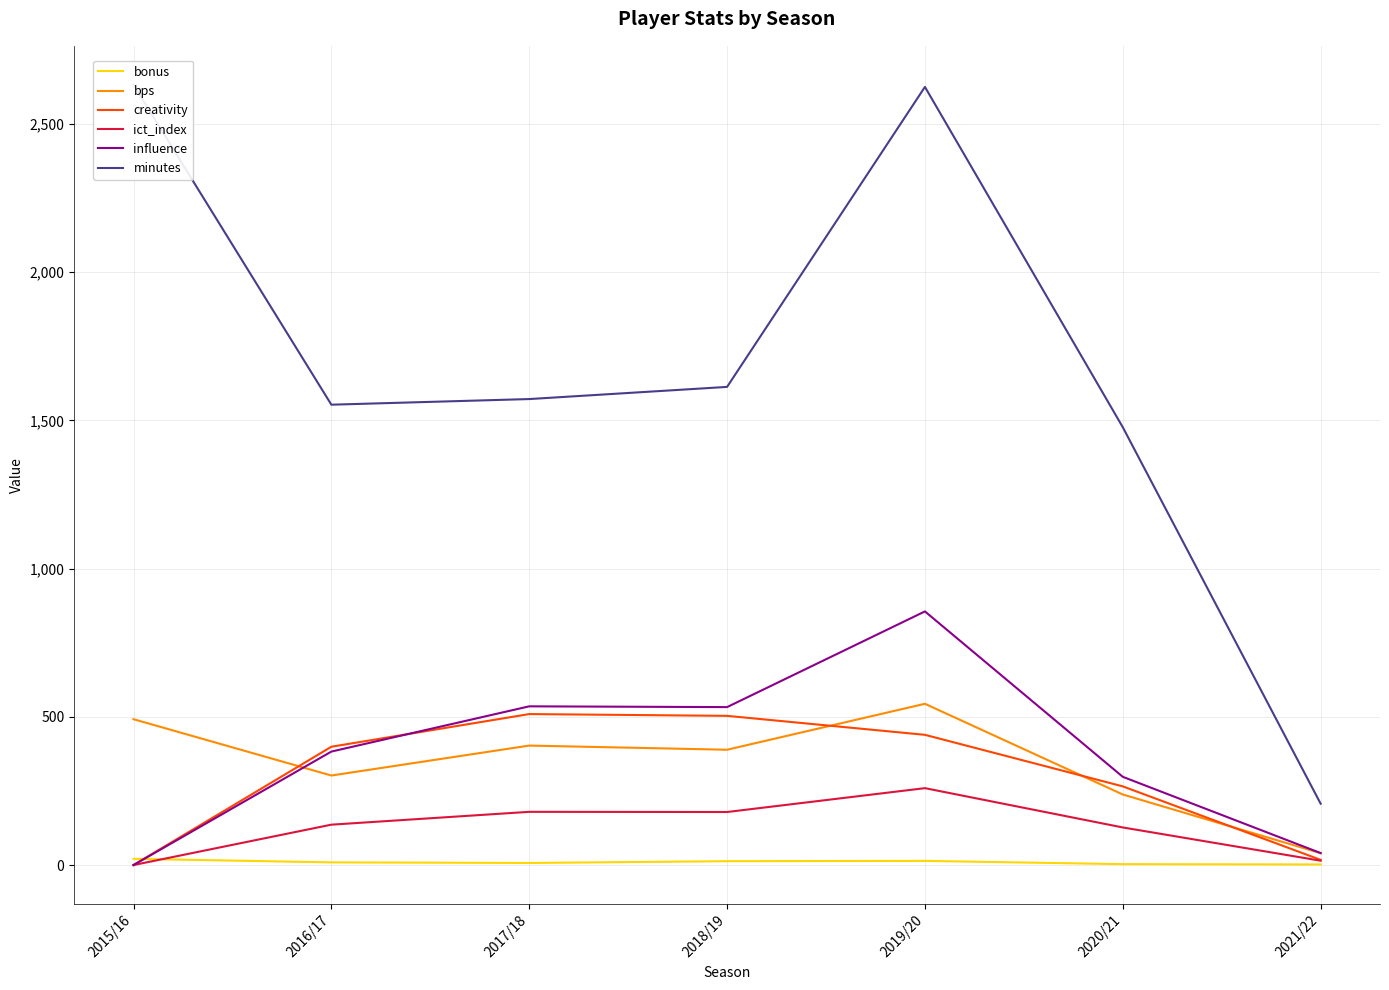

What is the highest value of the ict_index series?

259.4